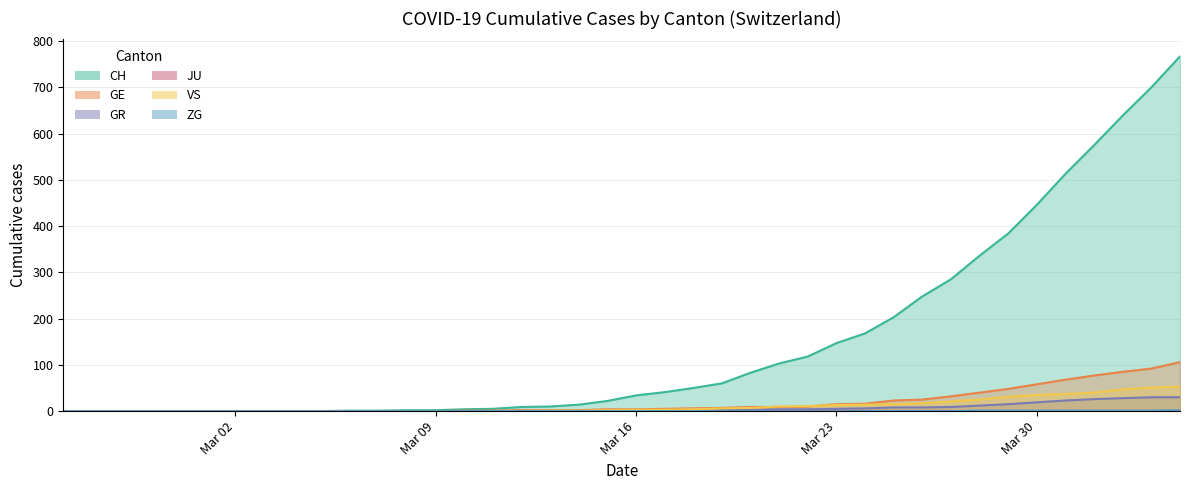

Is it true that VS equals 5 at 22?

False